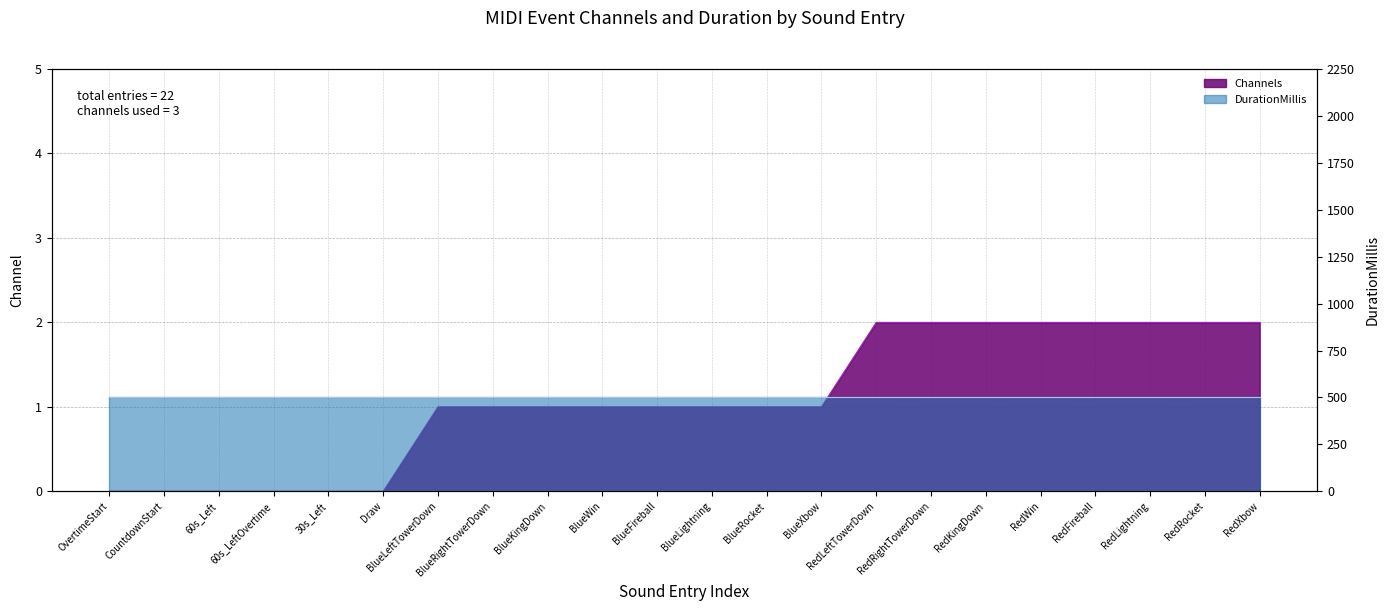

True or false: there are more than 0 points higher than both neighbors.

False